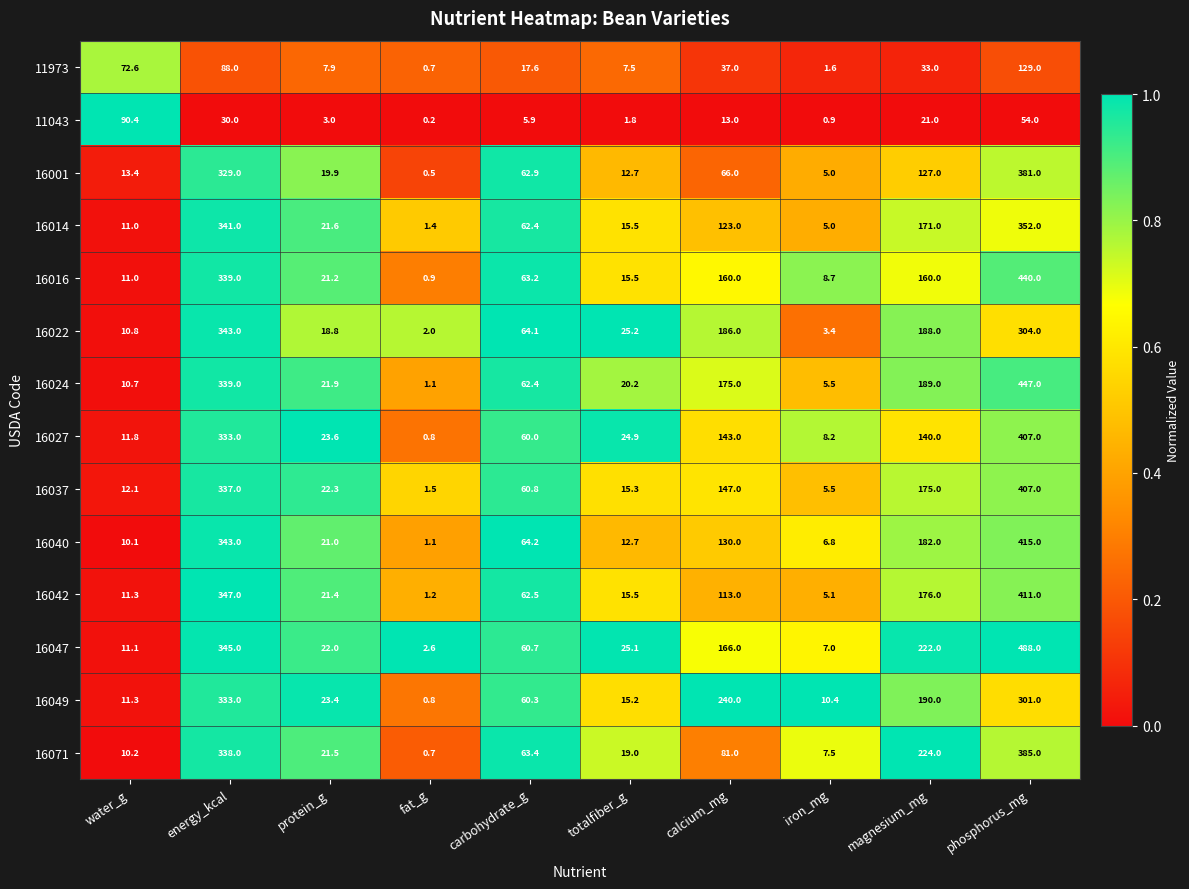

What is the minimum value for 16037?

1.5